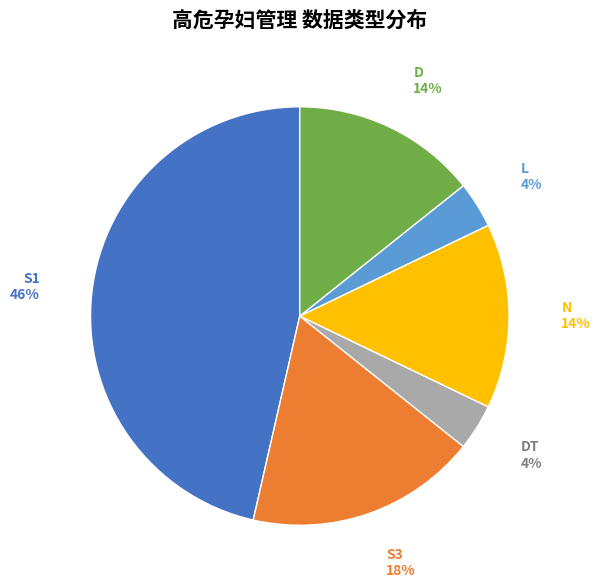

To the nearest percent, what is the average slice percentage?

17%